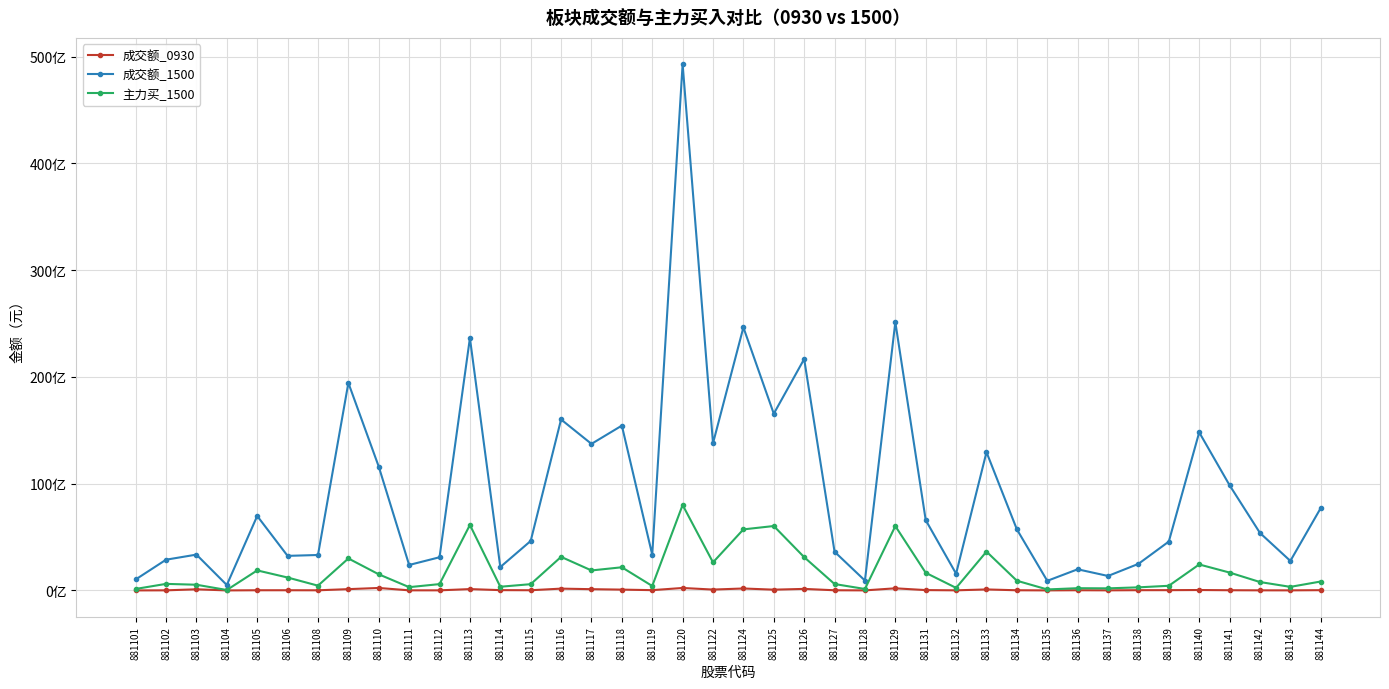

What are all the series names shown in the legend?

成交额_0930, 成交额_1500, 主力买_1500